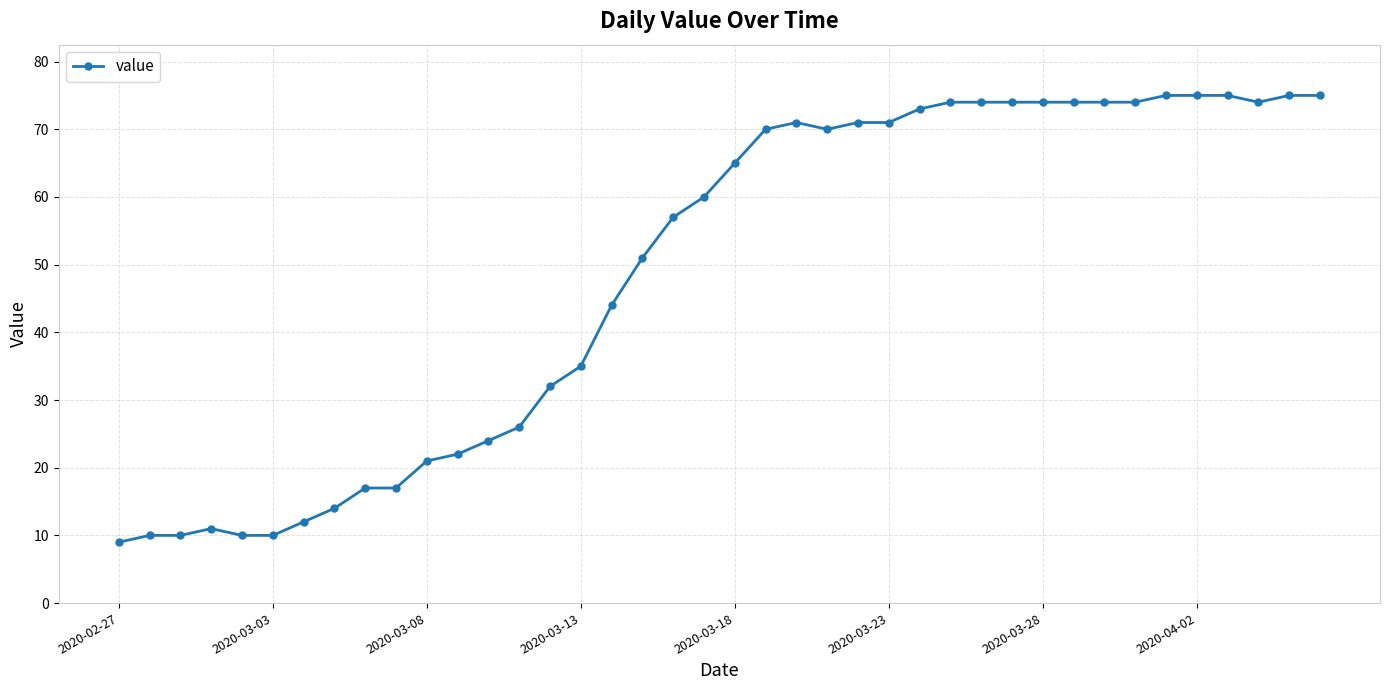

True or false: there are more than 0 points higher than both neighbors.

True